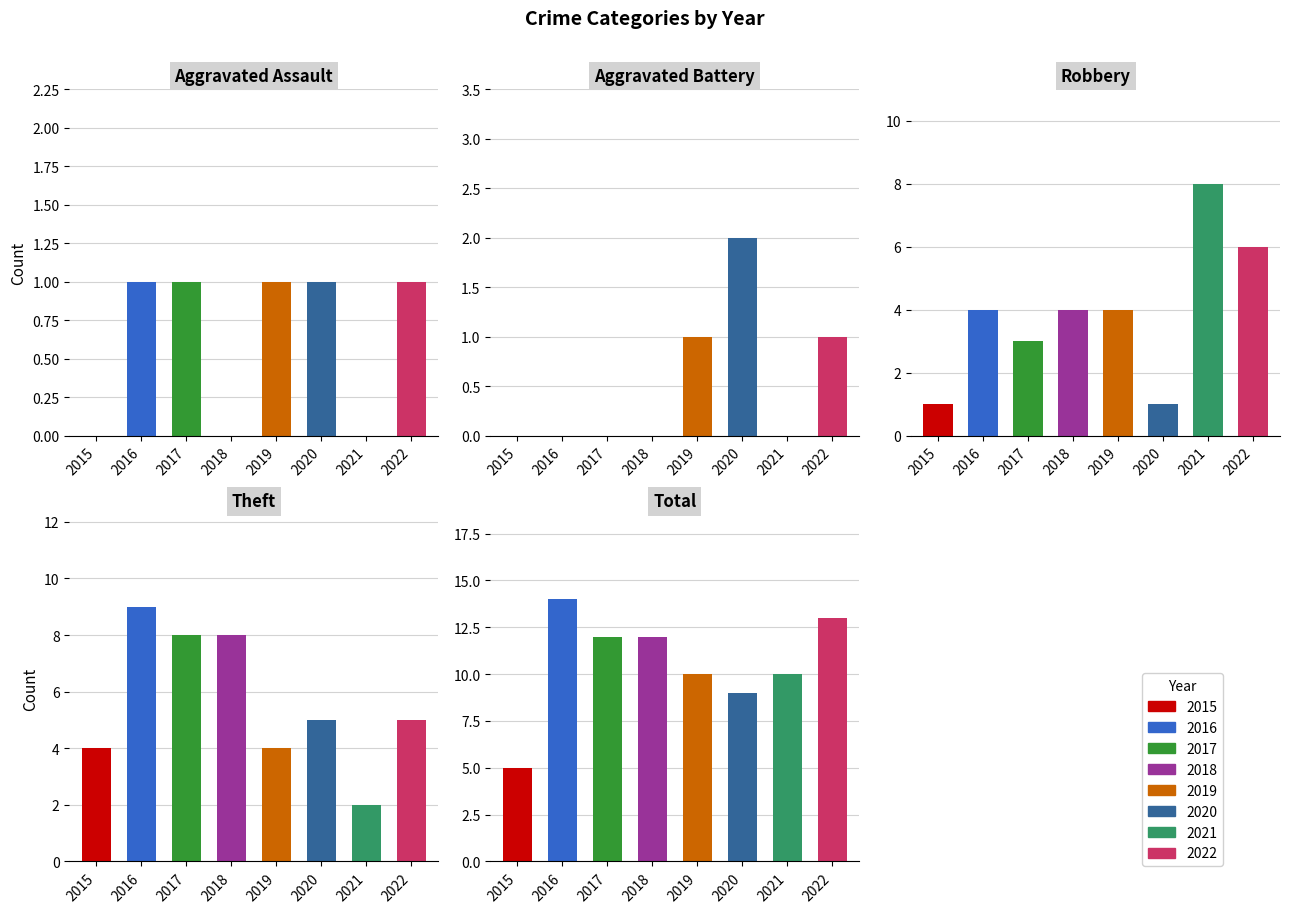

What is the spread (max minus min) of values at 2022?

12